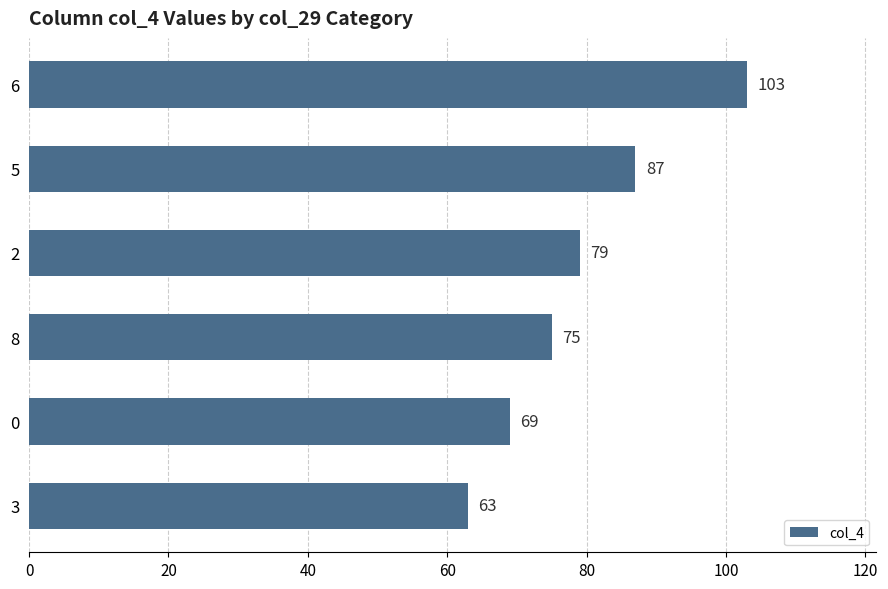

Are the bars grouped side by side (vs. stacked)?

No